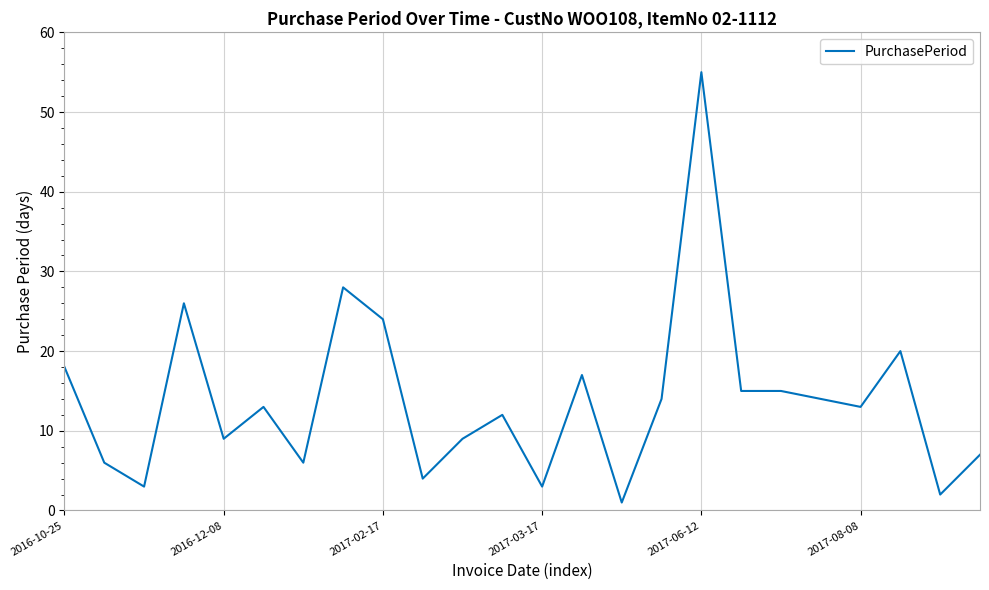

What is the greatest value displayed?

55